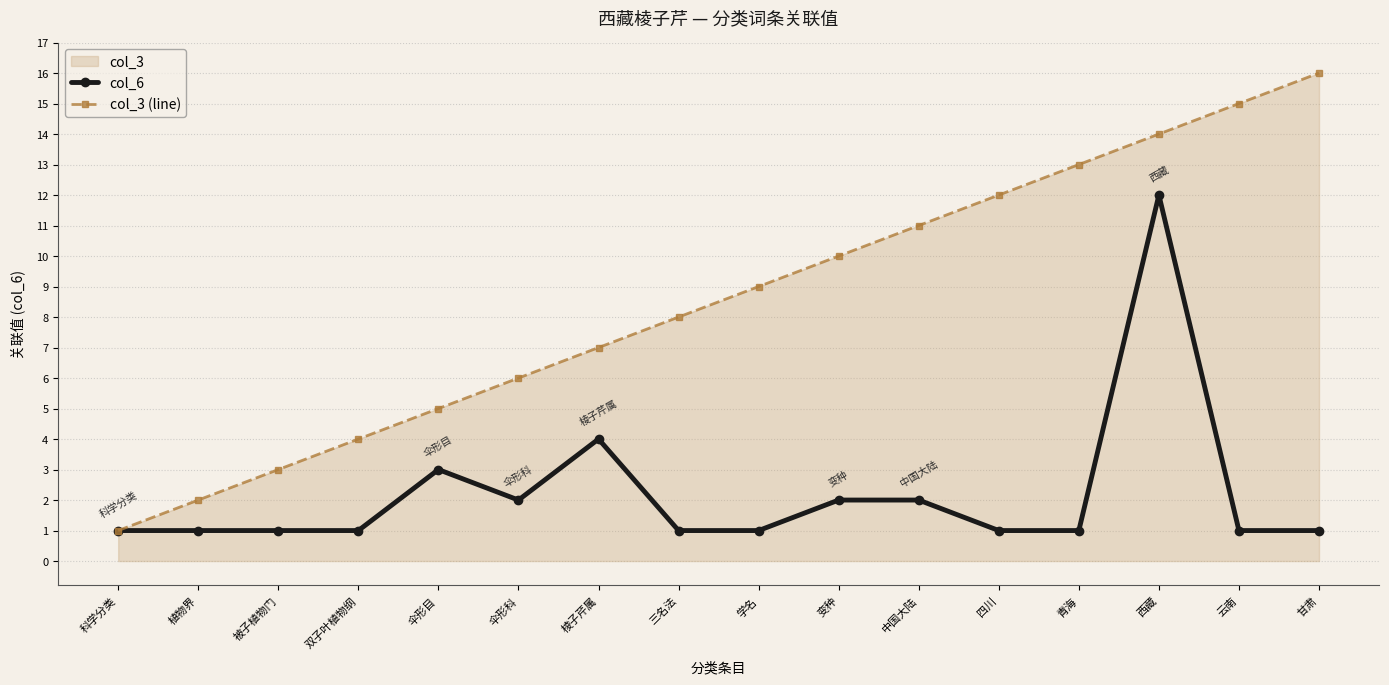

Count the number of categories in the chart.

16